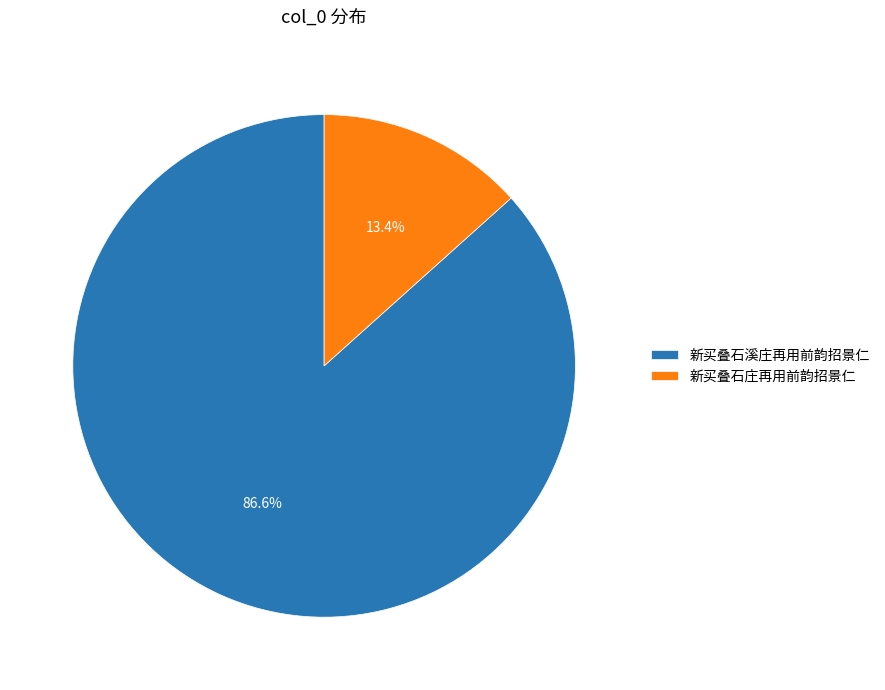

What percentage is NOT represented by 新买叠石溪庄再用前韵招景仁?

13.4%